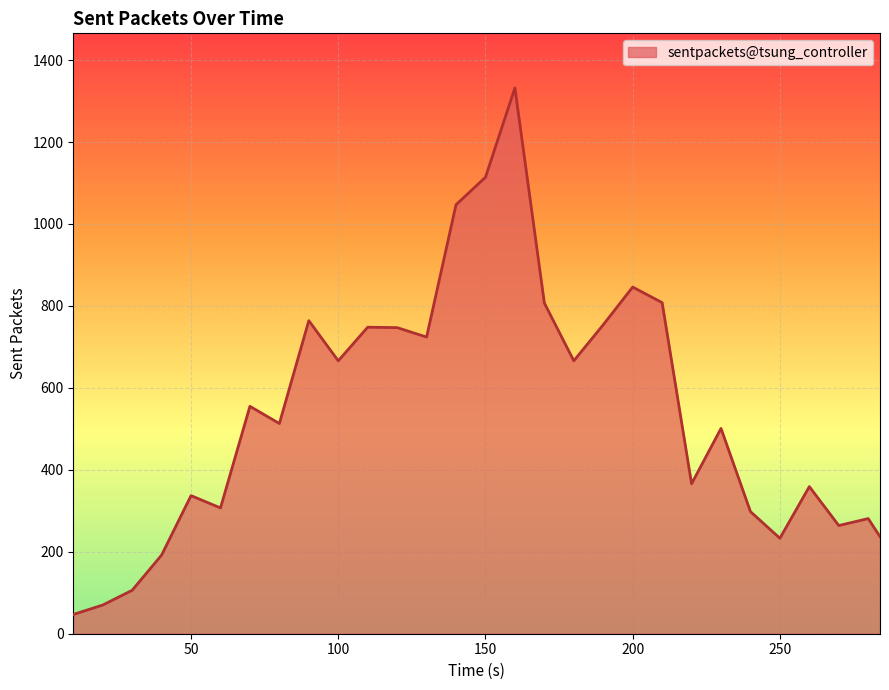

Does the chart display data point markers on the line(s)?

No